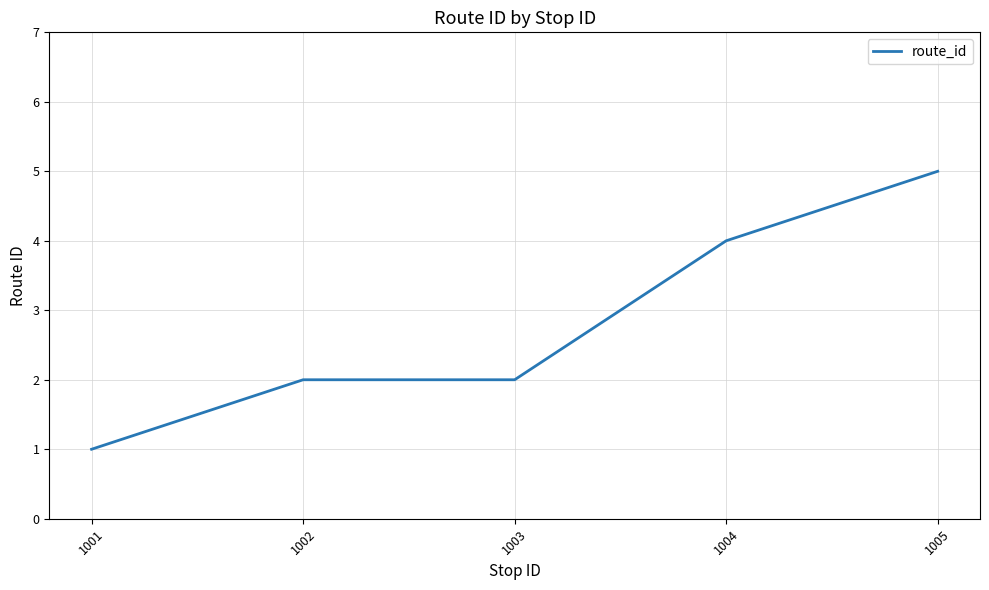

The value at 1002 is 2. True or false?

True